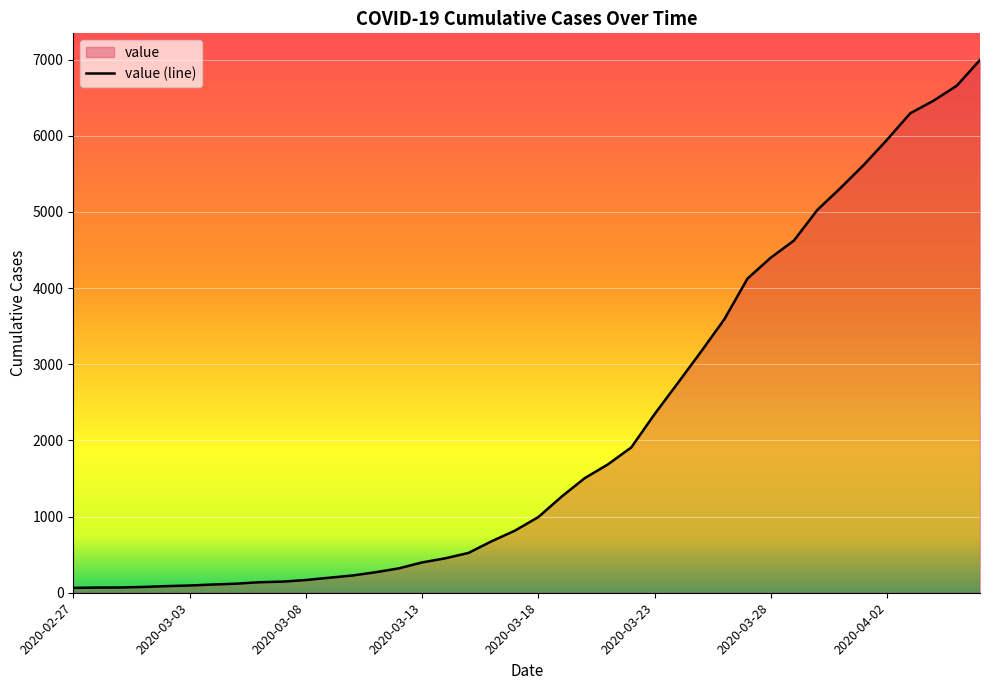

True or false: the data shows 269 at 13.

True